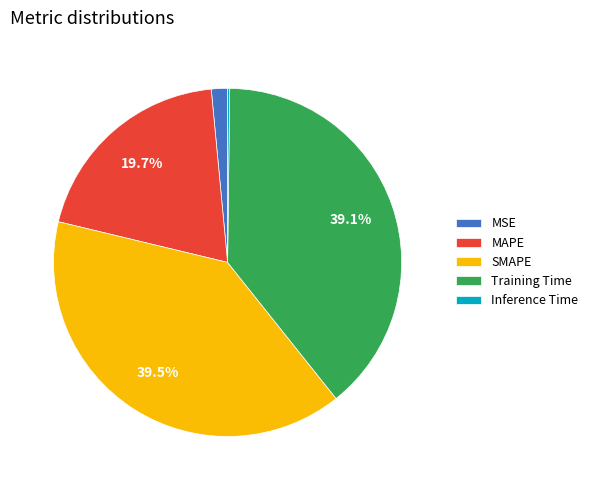

The MSE slice represents 16% of the pie. True or false?

False